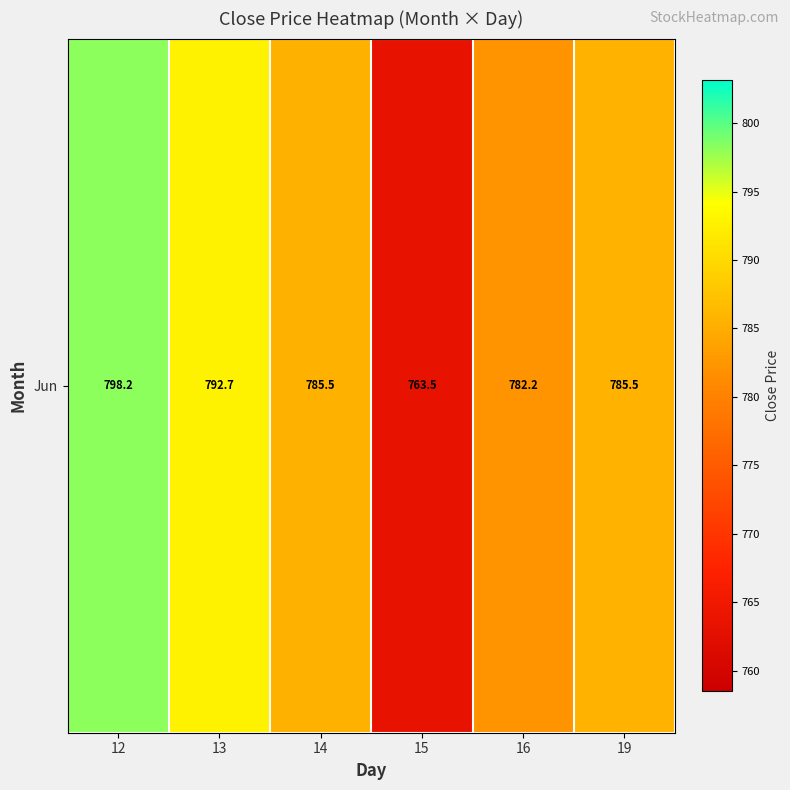

The chart shows a value of 798.2 at 12. True or false?

True